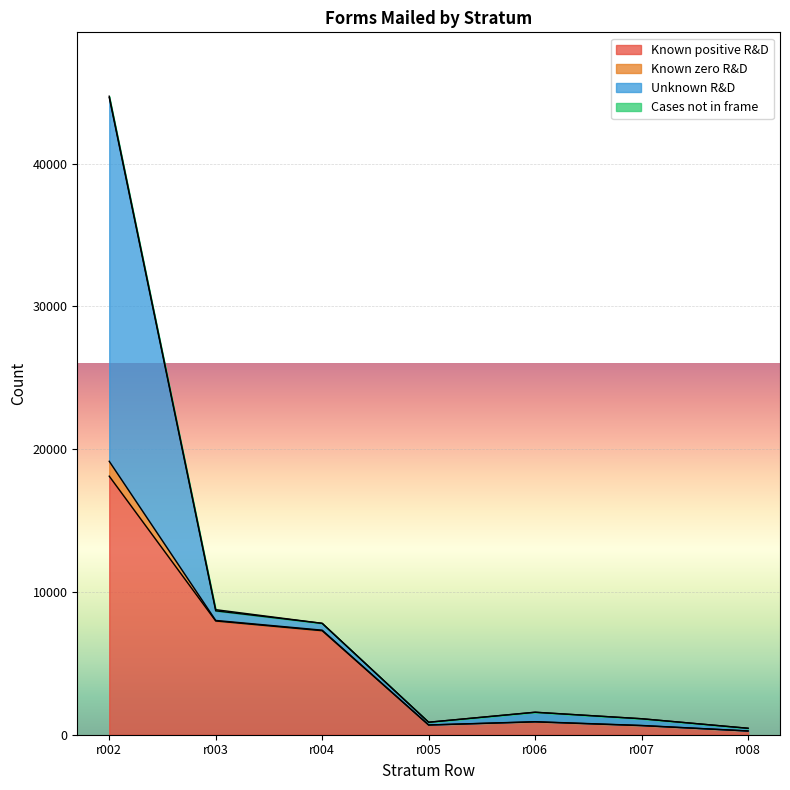

True or false: Known zero R&D and Known positive R&D intersect in this chart.

False